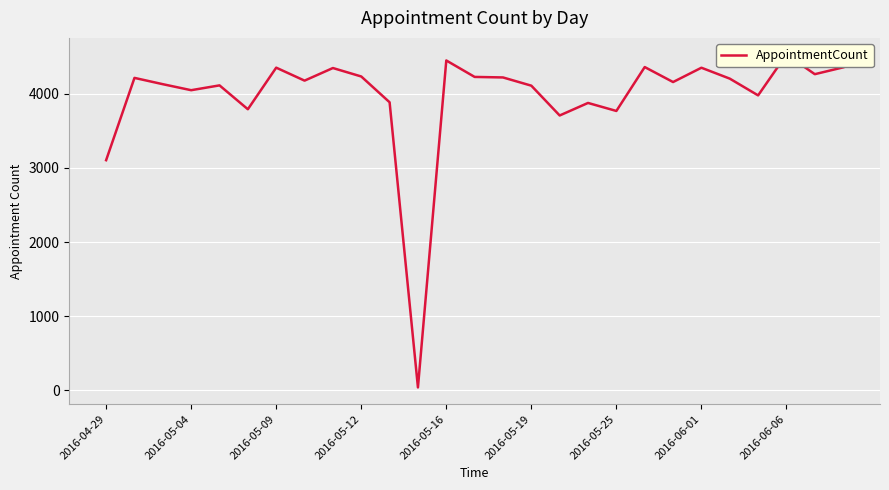

Reading left to right, list all the values displayed in this chart.

3104	4214	4129	4048	4113	3791	4352	4177	4347	4233	3885	39	4449	4227	4220	4109	3707	3876	3768	4360	4158	4351	4204	3978	4529	4264	4356